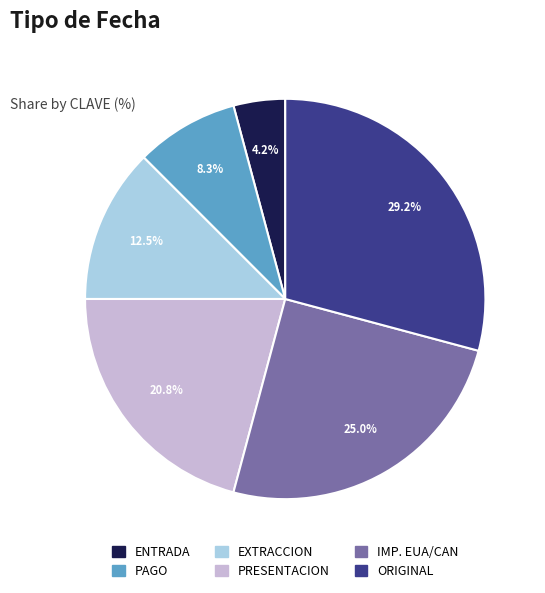

Between ENTRADA and IMP. EUA/CAN, which is larger?

IMP. EUA/CAN